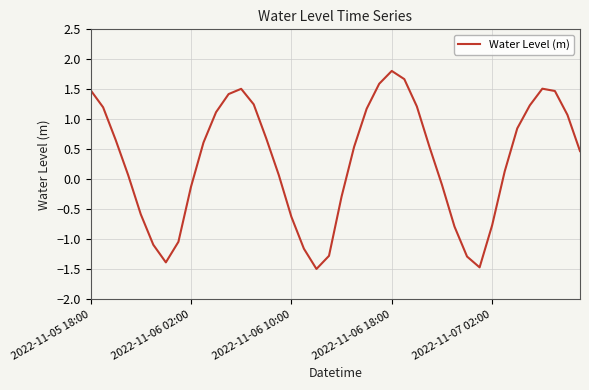

What is the difference between the maximum and minimum values?

3.3